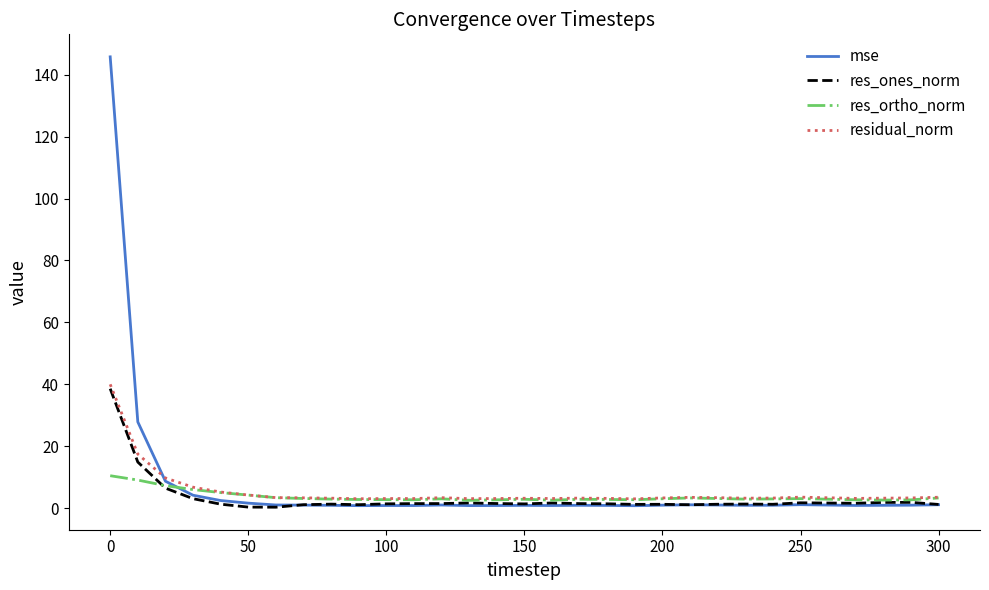

Which series has the widest spread of values?

mse